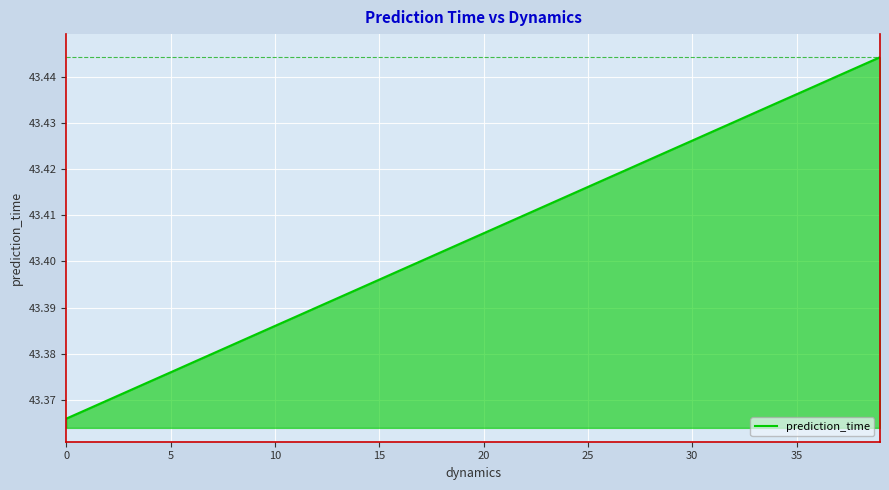

Reading left to right, list all the values displayed in this chart.

43.4	43.4	43.4	43.4	43.4	43.4	43.4	43.4	43.4	43.4	43.4	43.4	43.4	43.4	43.4	43.4	43.4	43.4	43.4	43.4	43.4	43.4	43.4	43.4	43.4	43.4	43.4	43.4	43.4	43.4	43.4	43.4	43.4	43.4	43.4	43.4	43.4	43.4	43.4	43.4